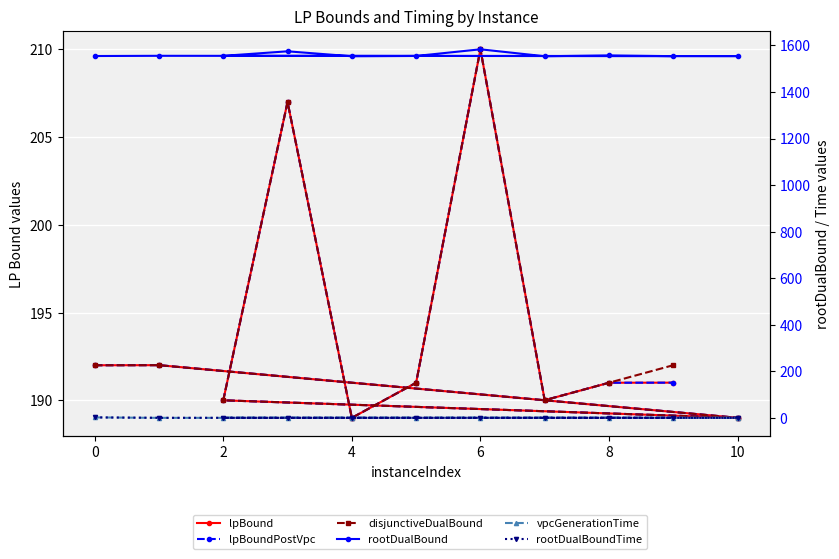

How many interior local valleys does the rootDualBoundTime series have?

3